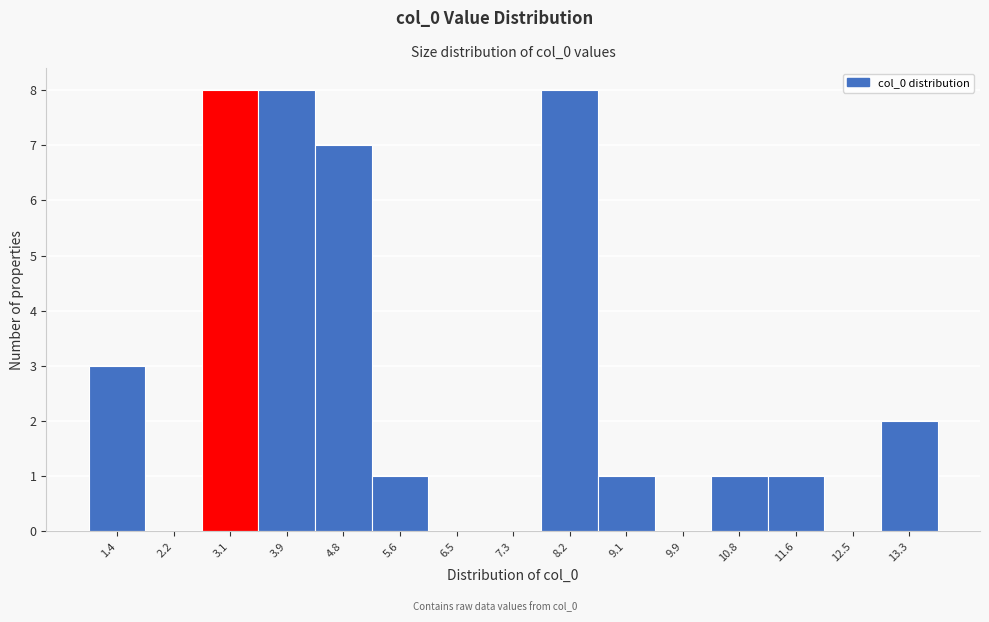

Reading left to right, what are all the values shown in this chart?

1.4=3	2.2=0	3.1=8	3.9=8	4.8=7	5.6=1	6.5=0	7.3=0	8.2=8	9.1=1	9.9=0	10.8=1	11.6=1	12.5=0	13.3=2